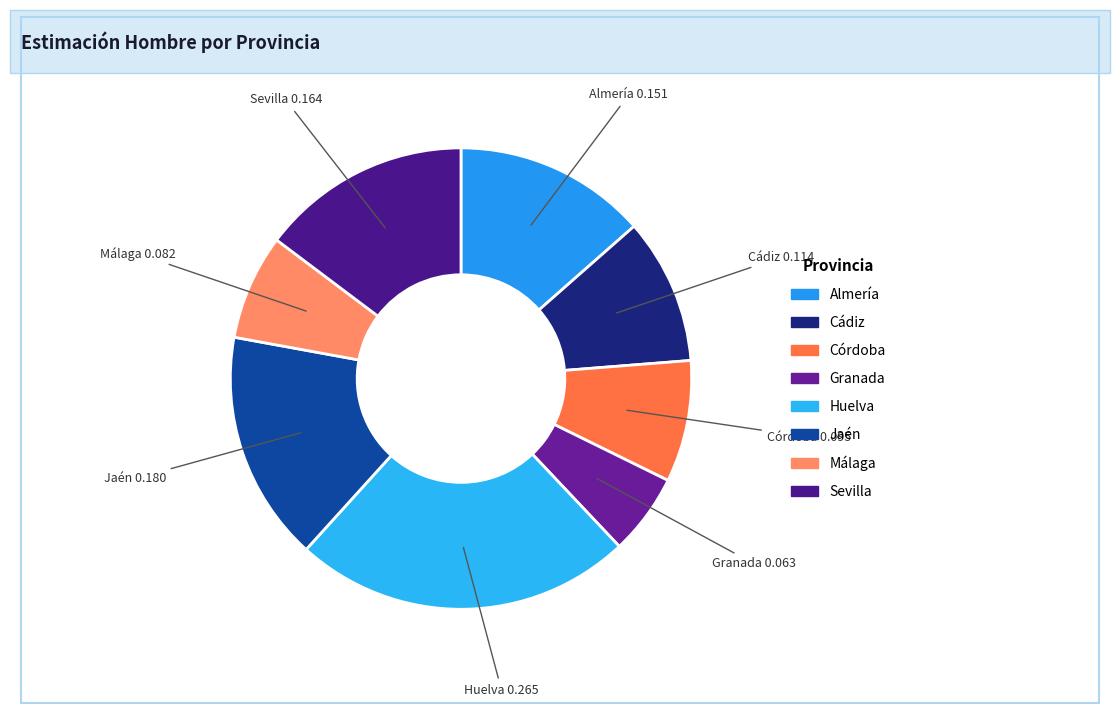

Does Cádiz account for over 50% of the chart?

No